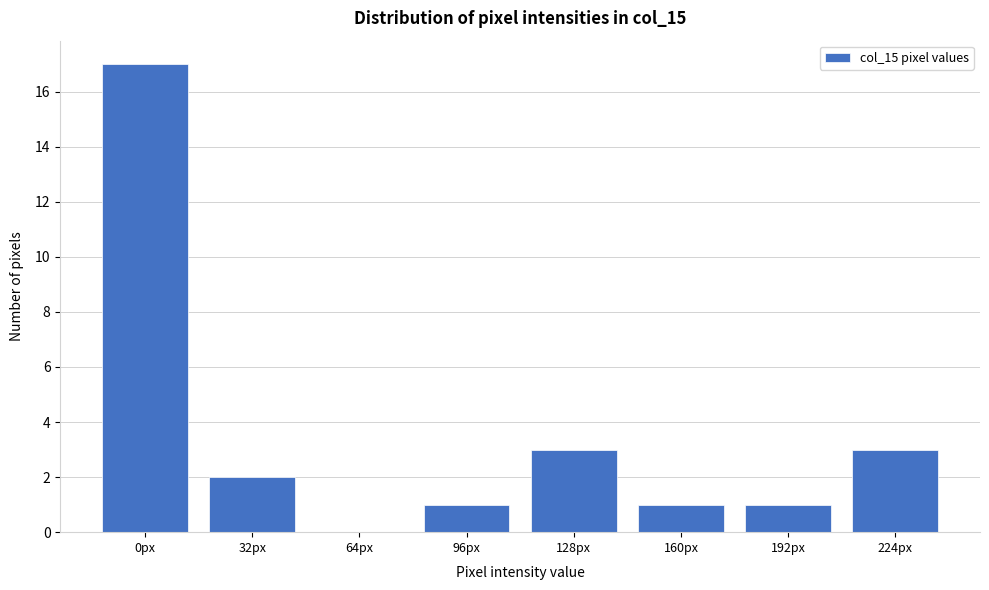

Reading left to right, what are all the values shown in this chart?

0px=17	32px=2	64px=0	96px=1	128px=3	160px=1	192px=1	224px=3